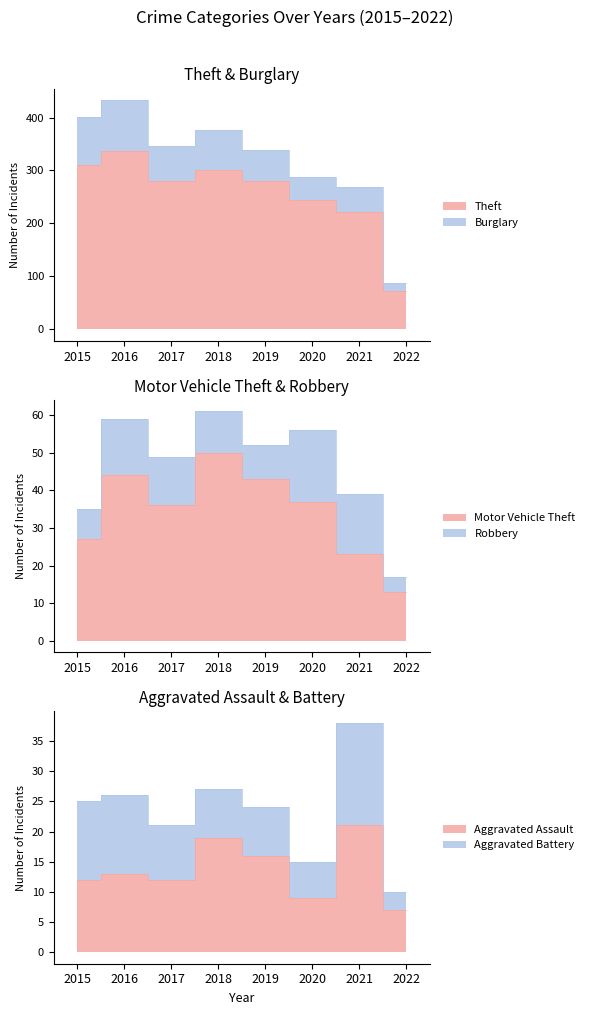

What is the lowest value of the Theft series?

73